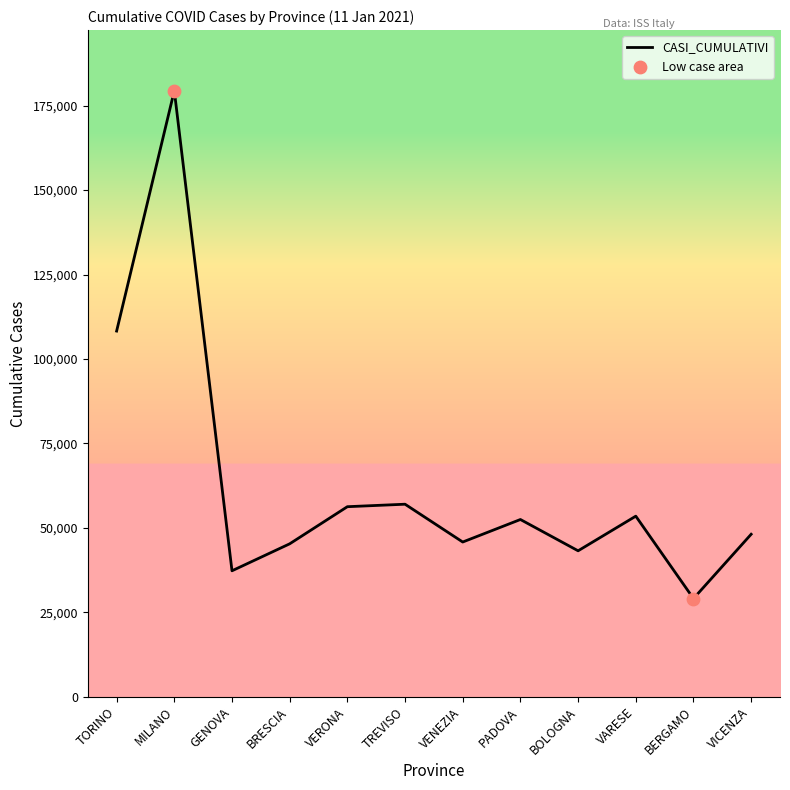

Between TORINO and BERGAMO, which is larger?

TORINO